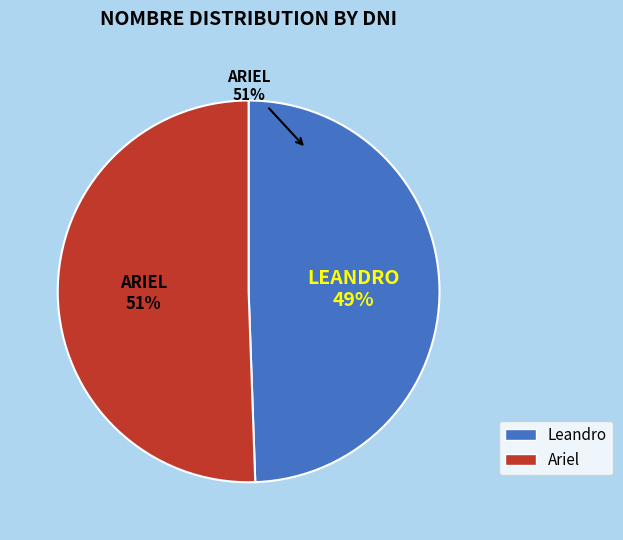

Approximately how many times larger is the value at Leandro compared to Ariel?

1.0